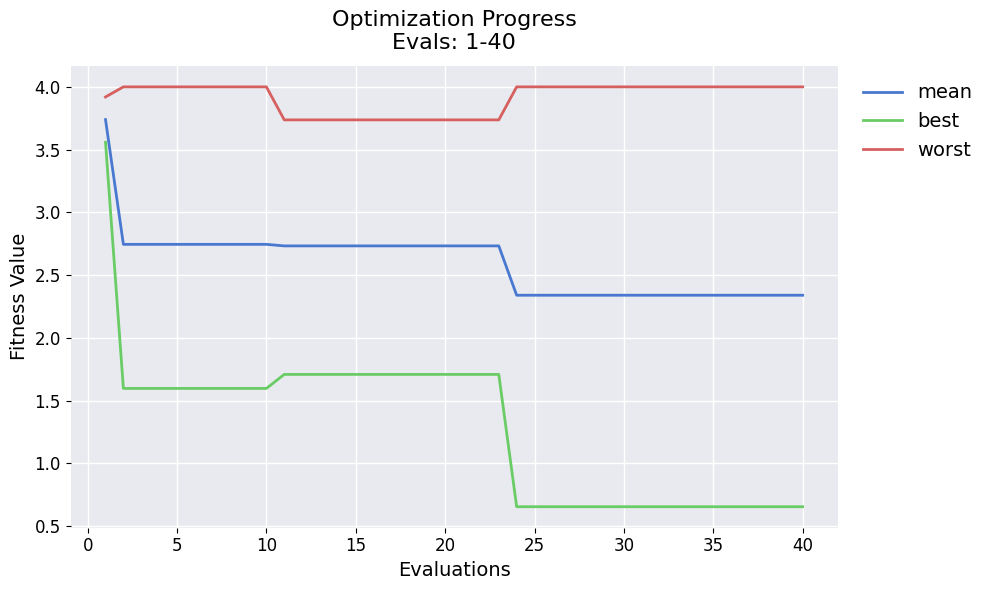

True or false: worst and mean cross at least once.

False